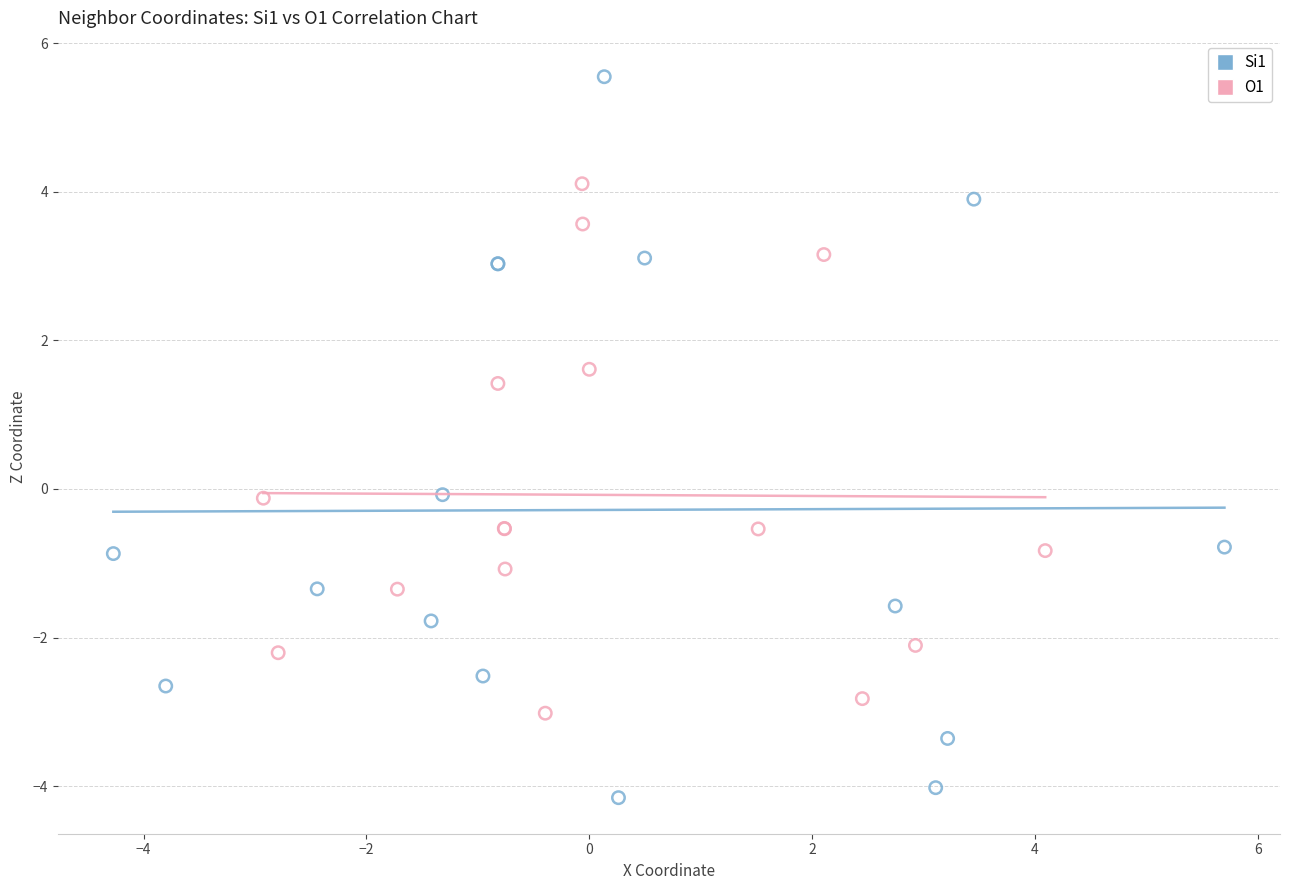

Which series contains the lowest Y value?

Si1